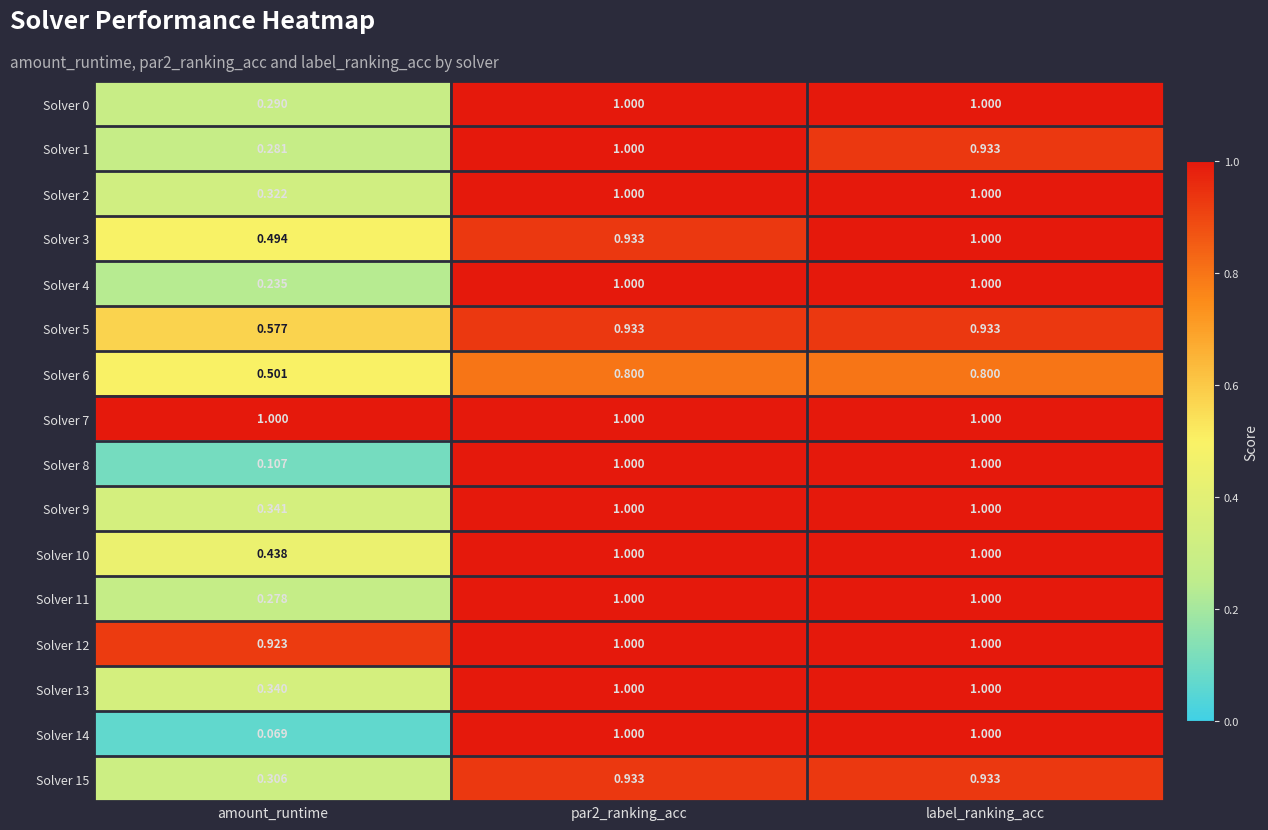

At which label does Solver 1 reach its minimum?

amount_runtime